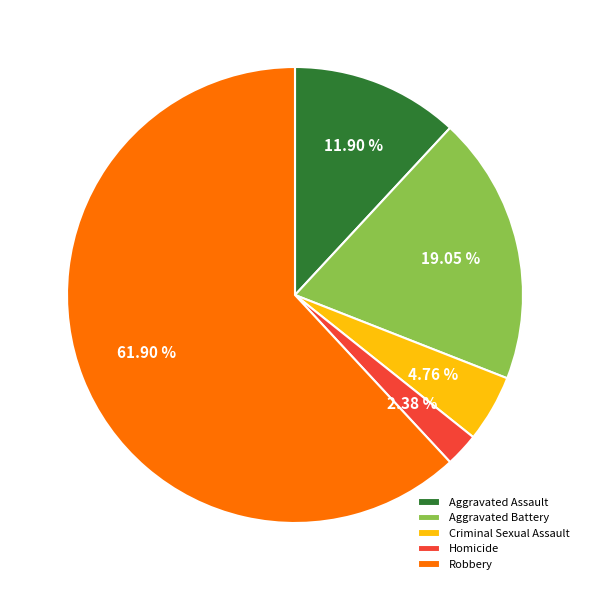

Between Aggravated Battery and Robbery, which is larger?

Robbery